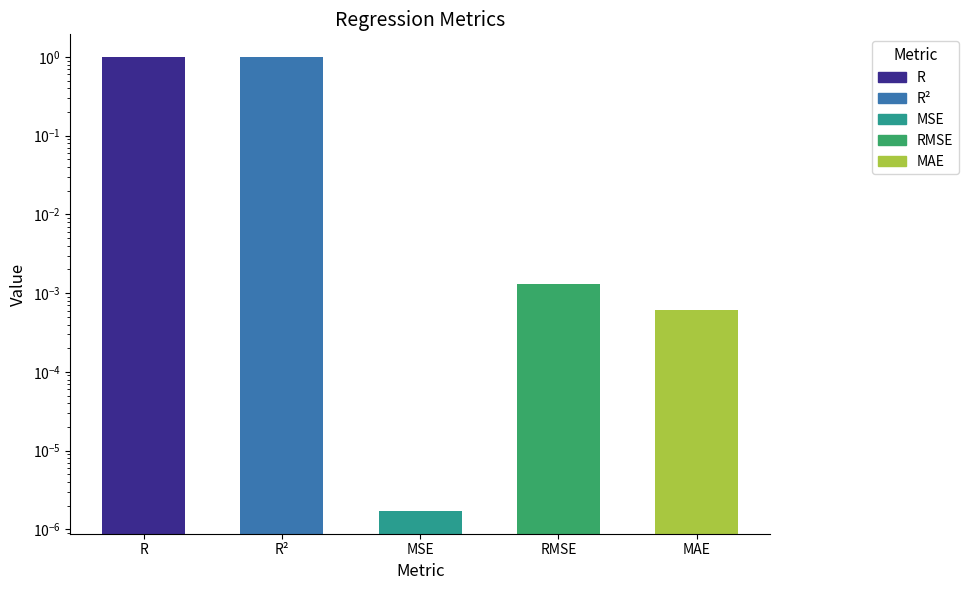

List the labels in order of value, smallest first.

MSE, MAE, RMSE, R², R